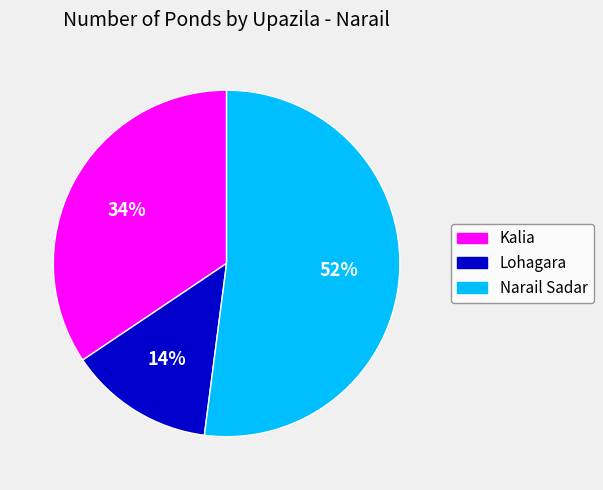

What is the smallest slice in the pie chart?

Lohagara